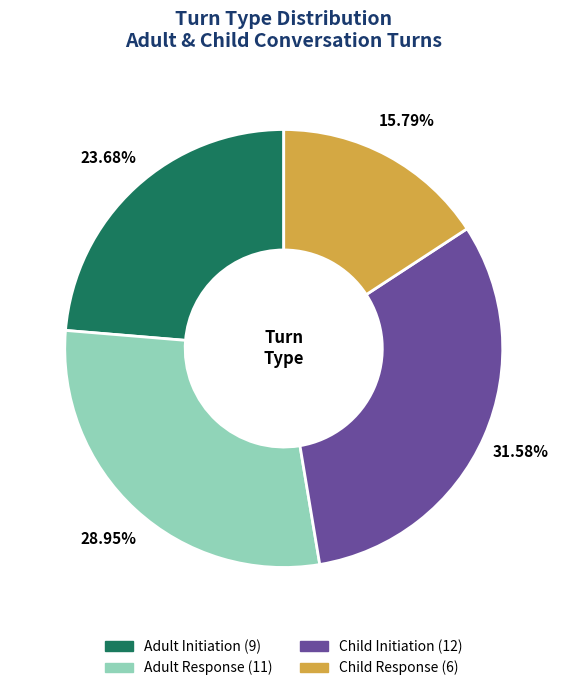

How many slices are in this pie chart?

4